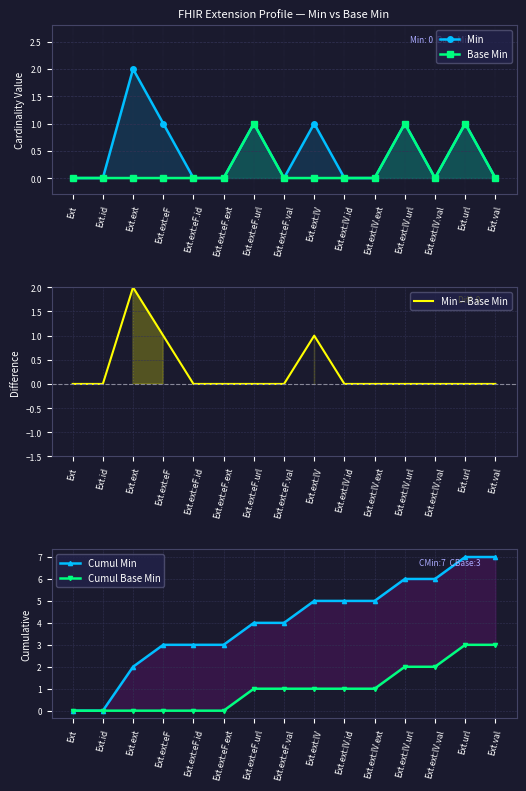

How many data points in Min − Base Min are above 0?

3